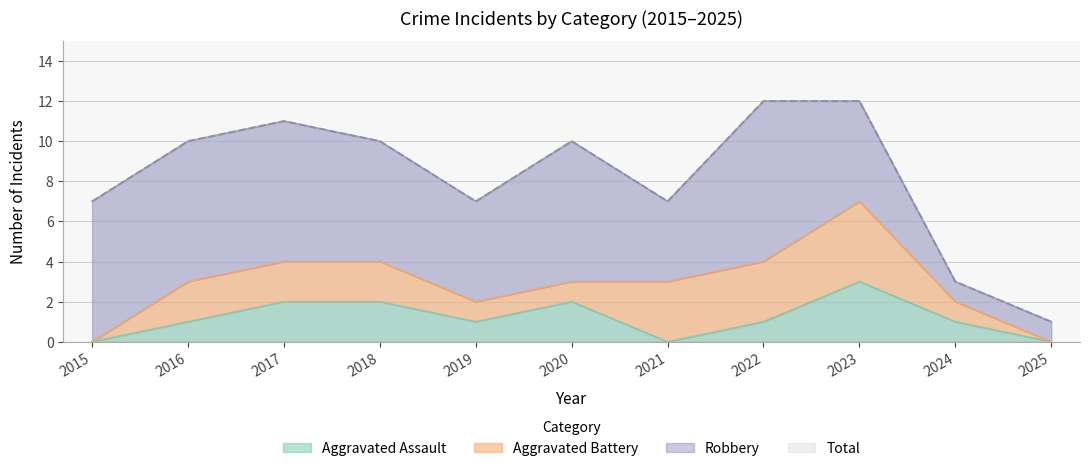

At which label does Total reach its peak?

2022